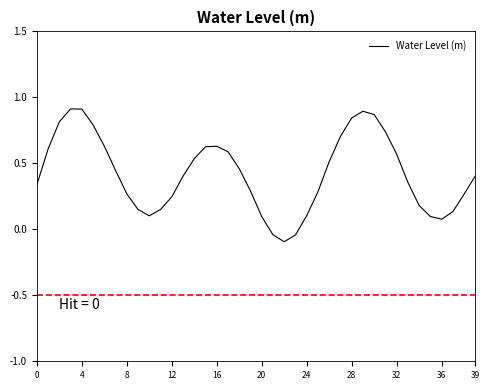

What is the difference between the second highest and minimum values?

1.0